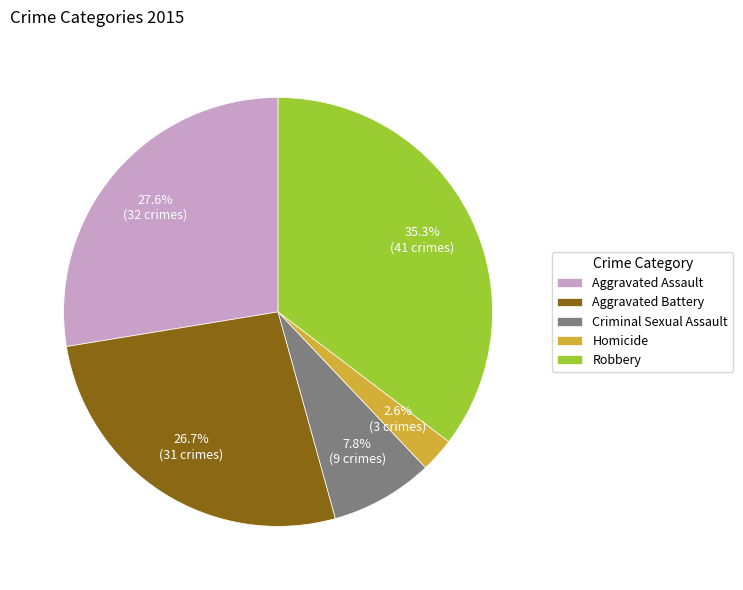

Combined, do Aggravated Battery and Criminal Sexual Assault account for over 50%?

No